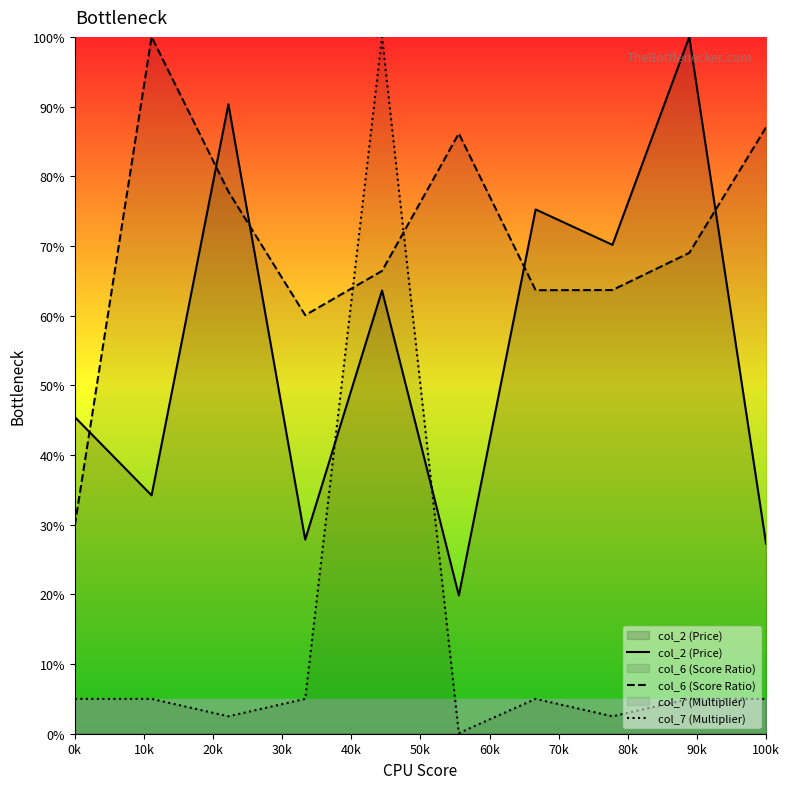

Is it true that col_2 (Price) equals 27.3 at 100k?

True